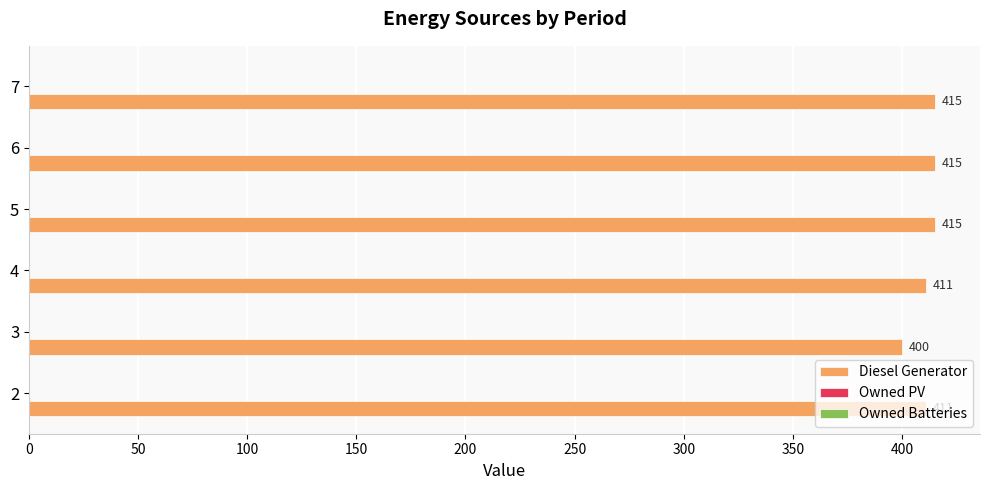

Approximately how many times larger is the value at 4 compared to 3?

1.0